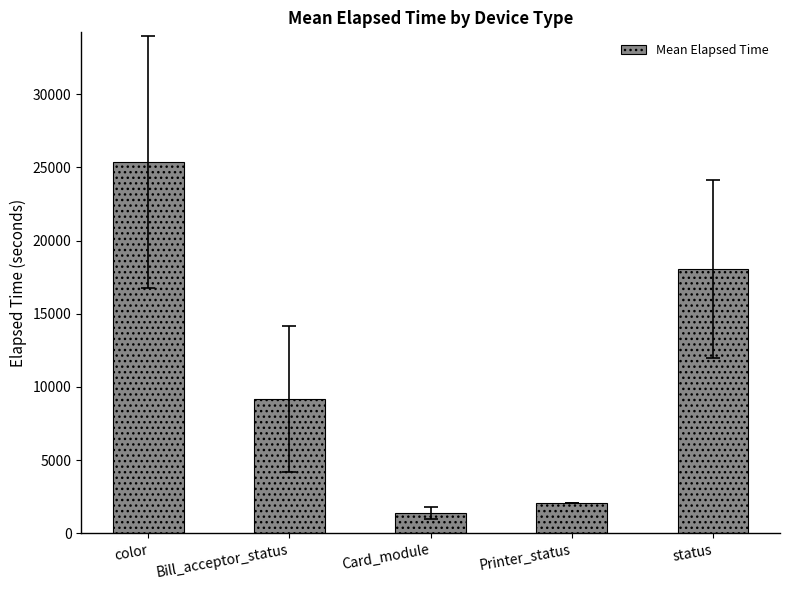

Between Card_module and status, which is larger?

status